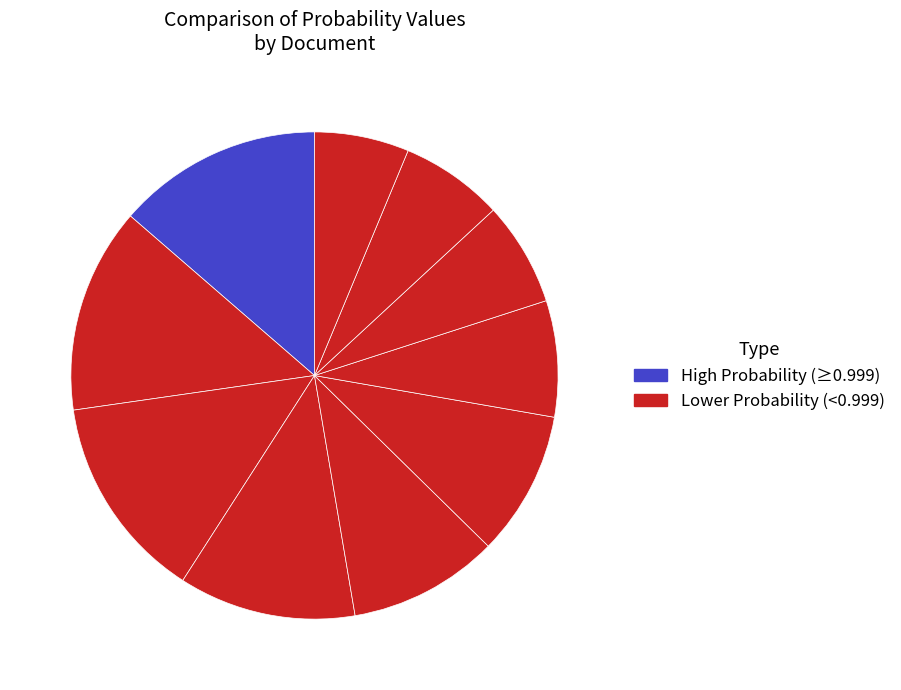

Which slice is the largest?

République IV.1_corrected_stemmed